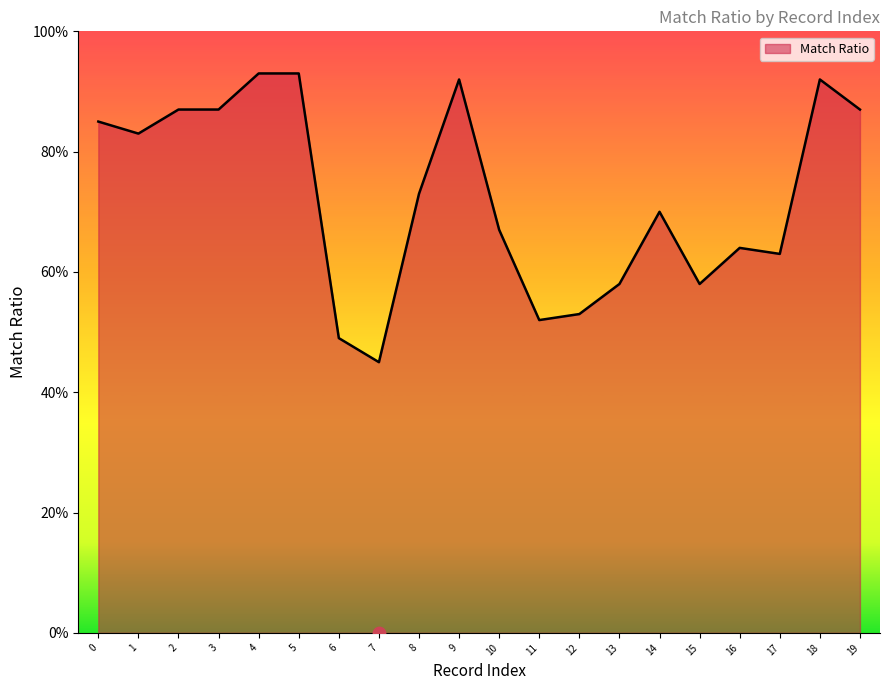

What is the change in value from 5 to 10?

-26